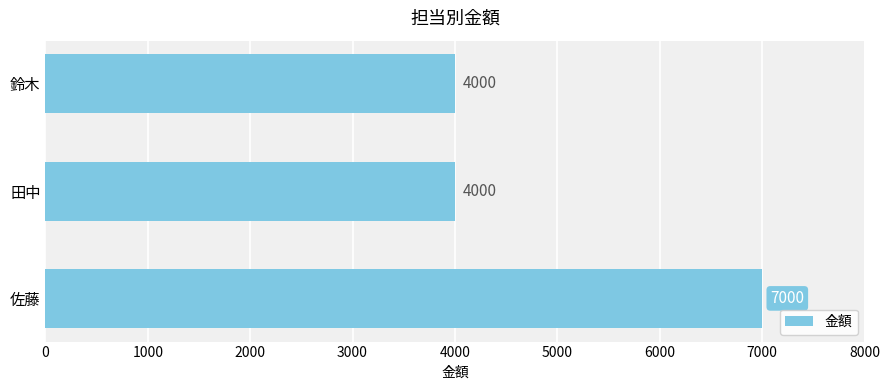

Between 佐藤 and 鈴木, which is larger?

佐藤